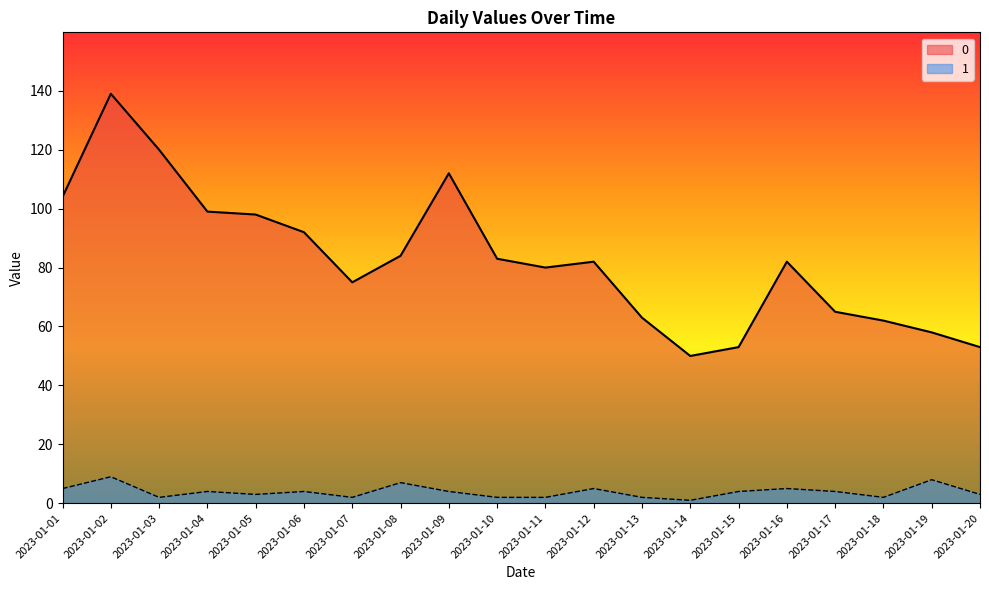

Does the chart have visible grid lines?

No